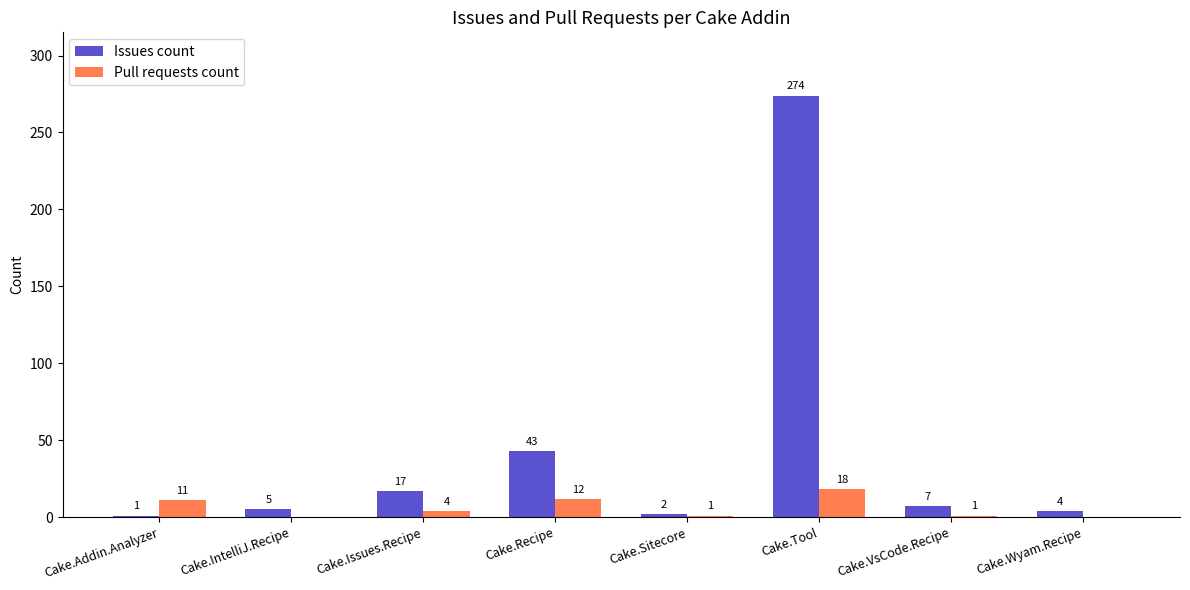

Between Cake.Addin.Analyzer and Cake.VsCode.Recipe, which series saw the biggest shift?

Pull requests count